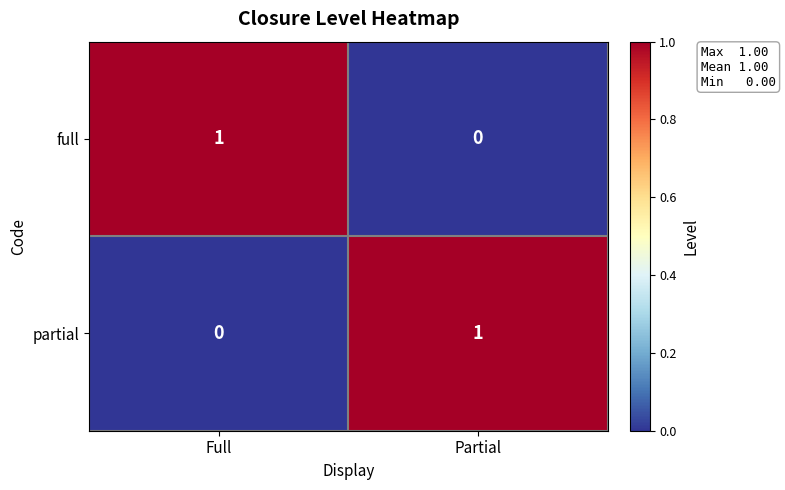

How many values in partial are above zero?

1